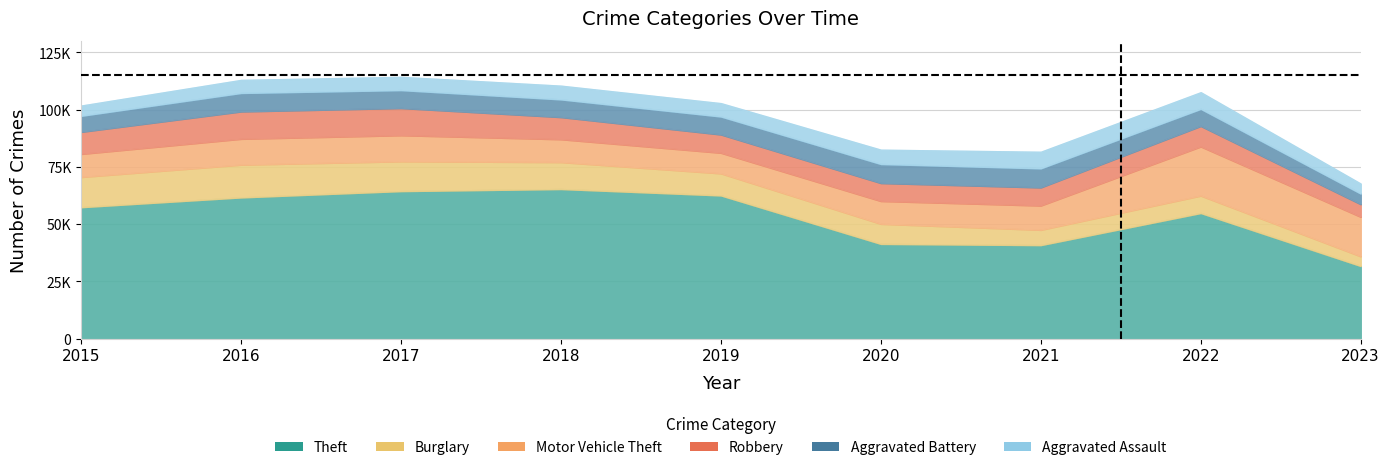

True or false: Motor Vehicle Theft and Aggravated Battery intersect in this chart.

False